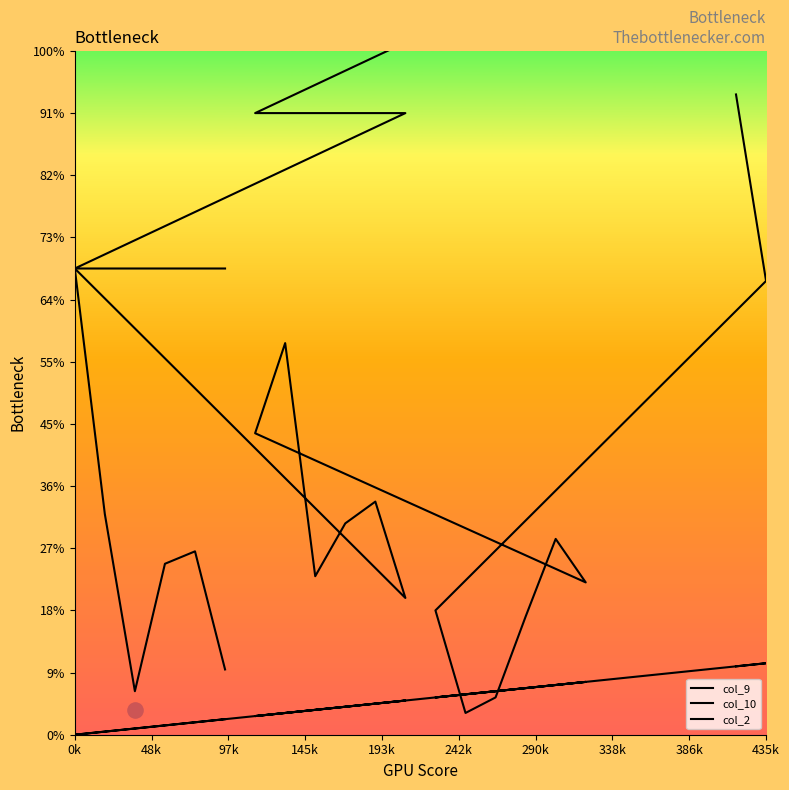

What are all the series names shown in the legend?

col_9, col_10, col_2